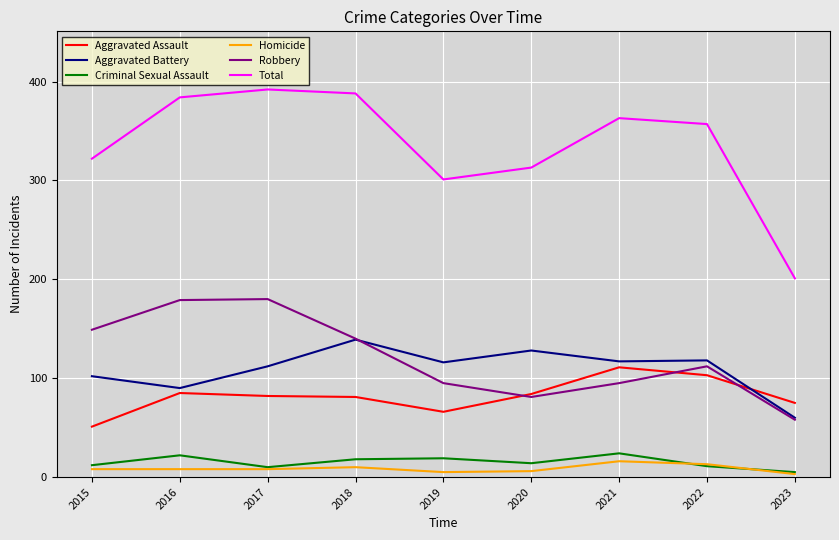

What is the total value across all series at 2015?

644